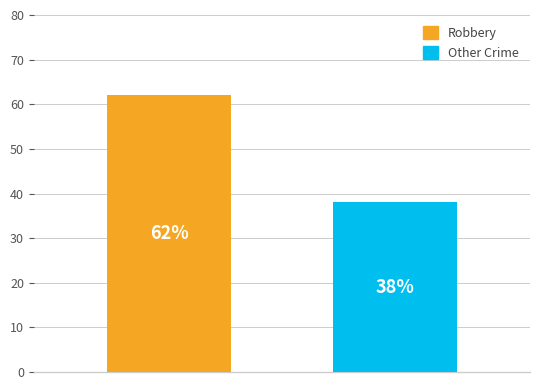

What is the smallest value displayed?

38